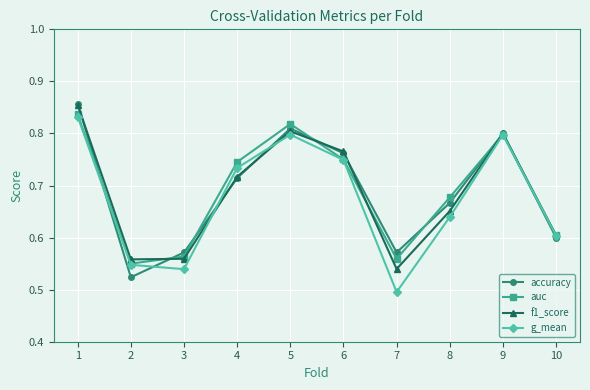

Count the number of data series in this chart.

4